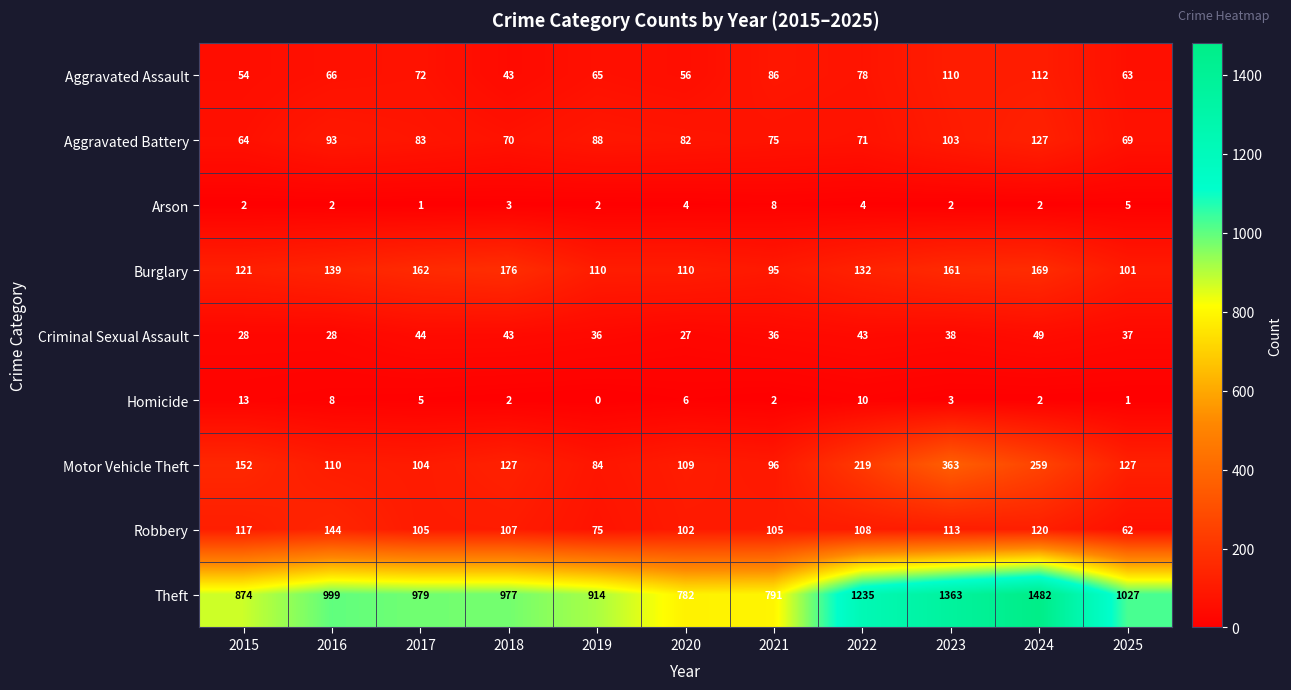

Which series has the widest spread of values?

Theft